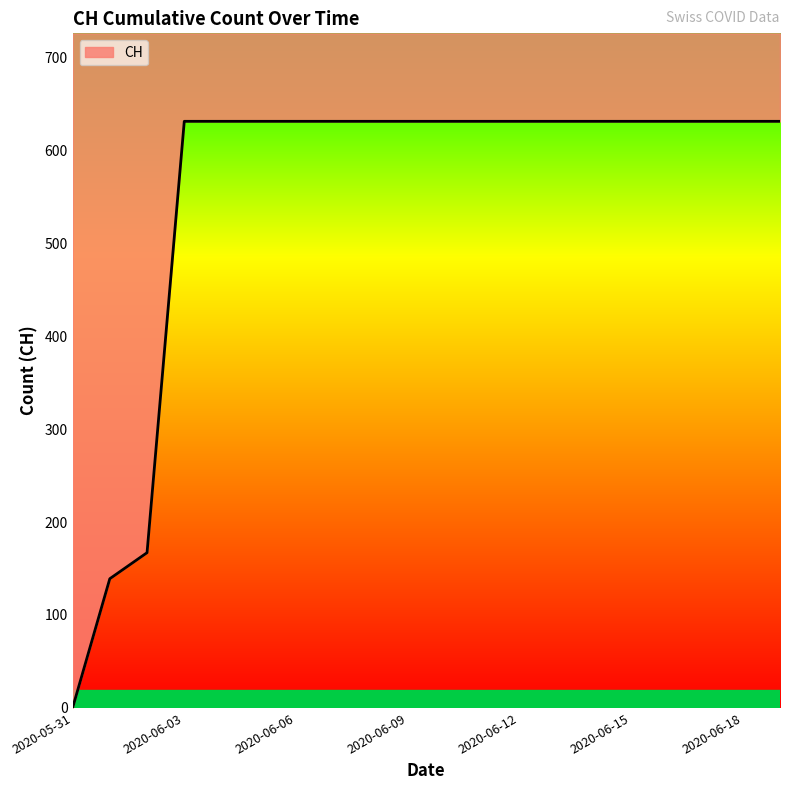

What is the maximum value shown in the chart?

631